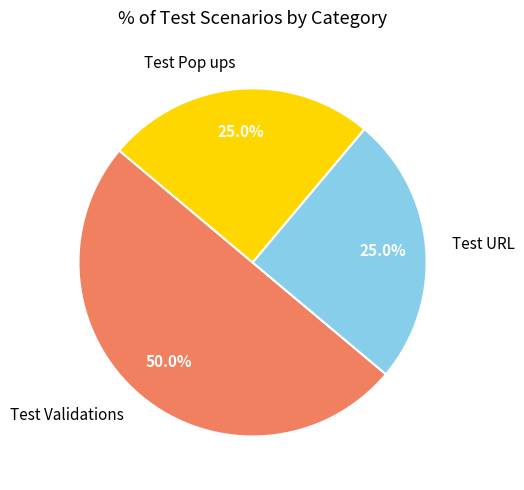

Is it true that Test Validations is 50% of the pie?

True